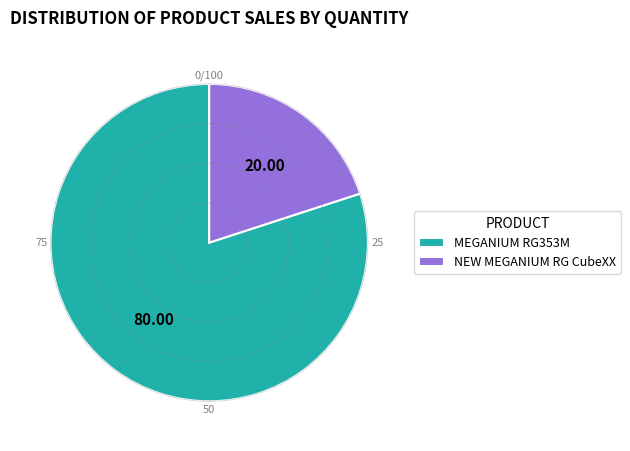

Is the sum of NEW MEGANIUM RG CubeXX and MEGANIUM RG353M greater than half?

Yes